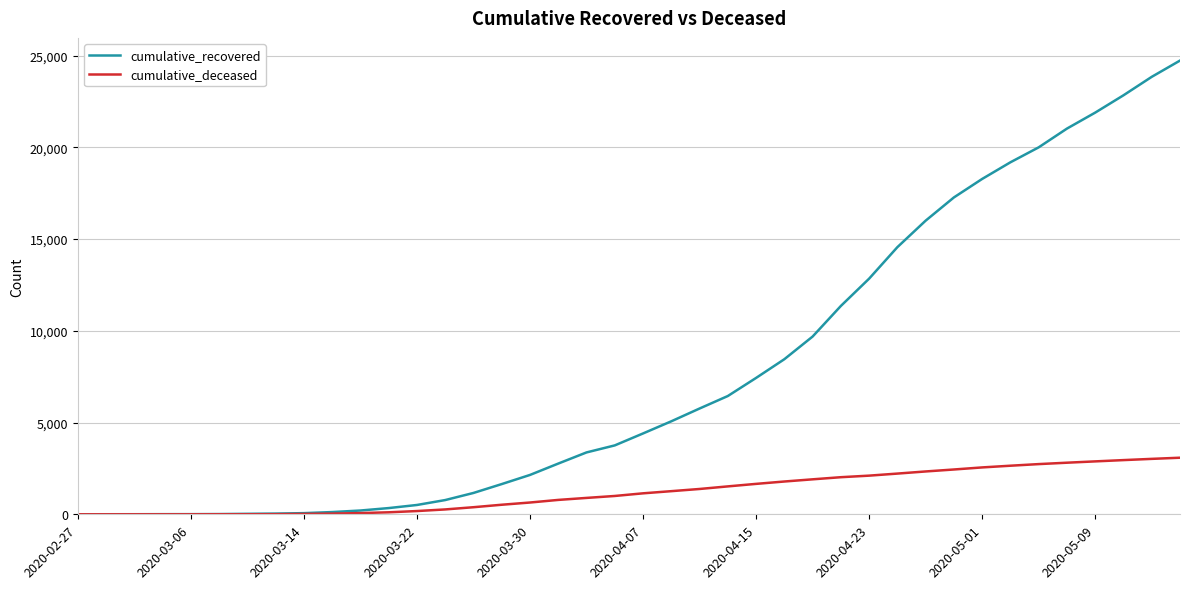

List the series in order of their overall mean, lowest first.

cumulative_deceased, cumulative_recovered